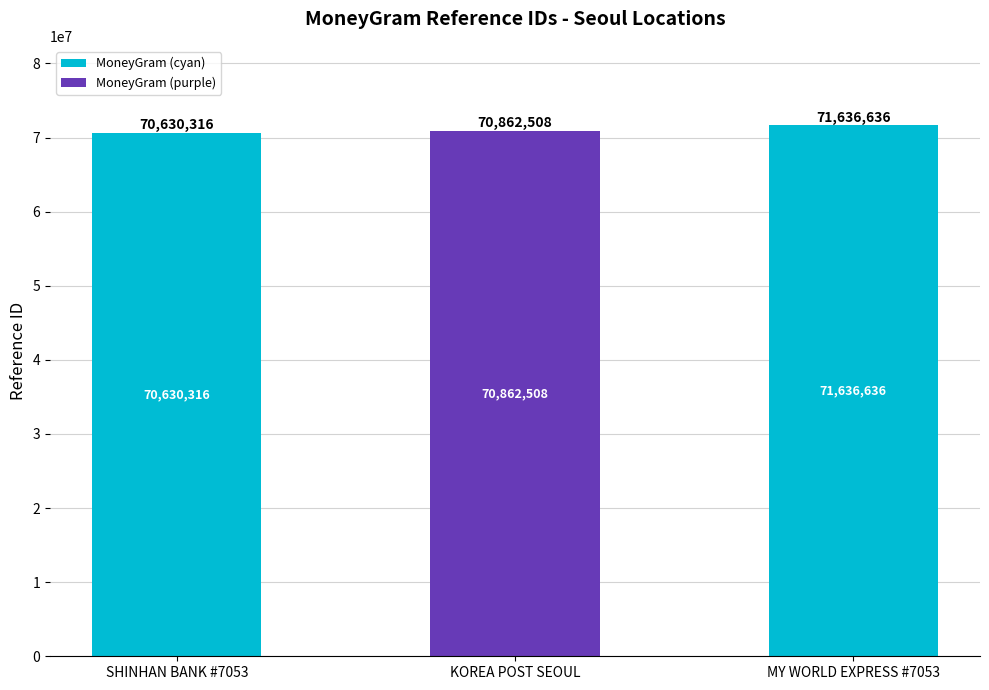

How many values are below 70862508?

1